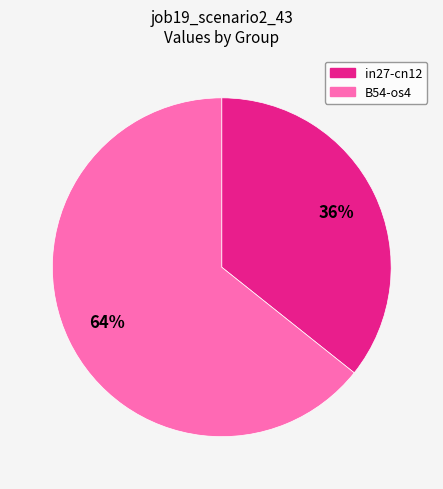

To the nearest percent, what is the average slice percentage?

50%